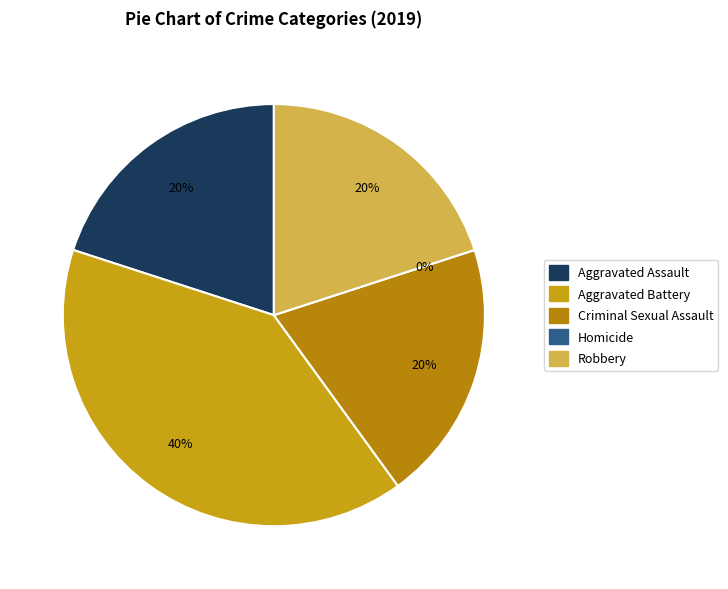

What is the change in value from Homicide to Robbery?

+1